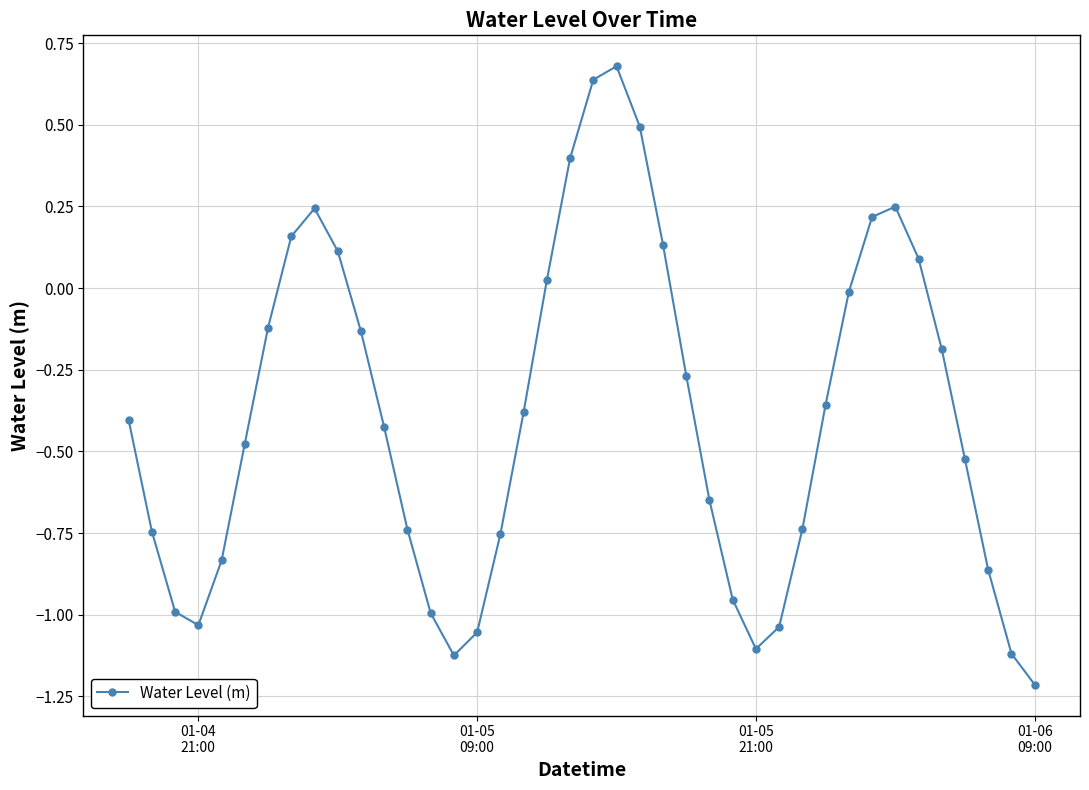

Does the chart have visible grid lines?

Yes